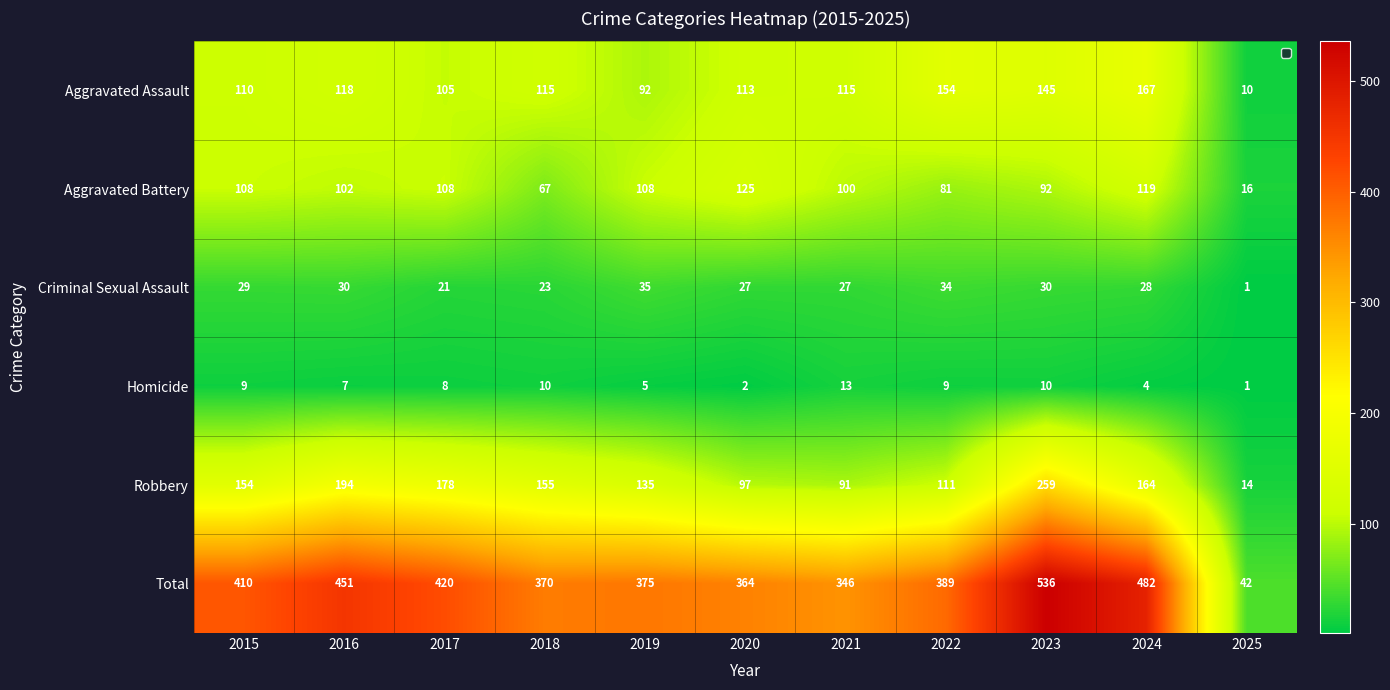

How many data points in Homicide are above 8?

5